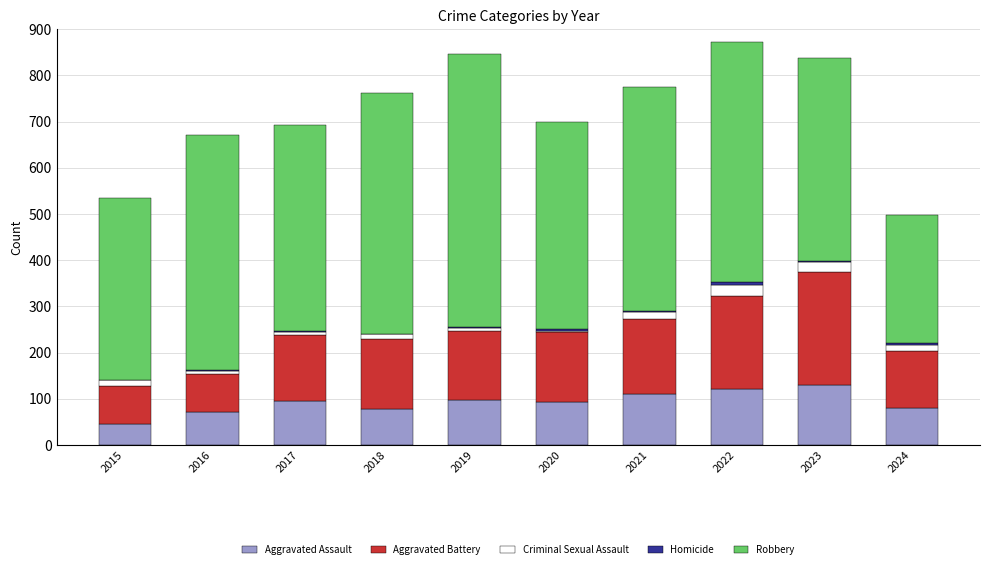

What is the maximum value for Aggravated Assault?

130